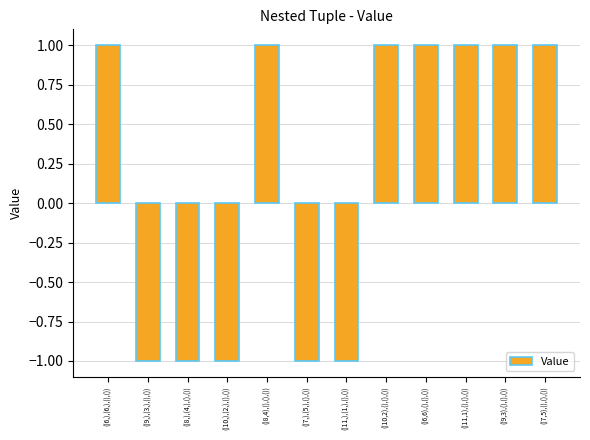

Are the bars horizontal?

No